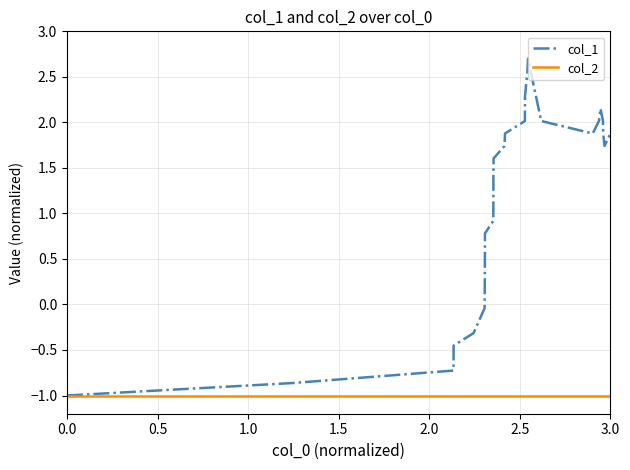

Does the chart have visible grid lines?

Yes